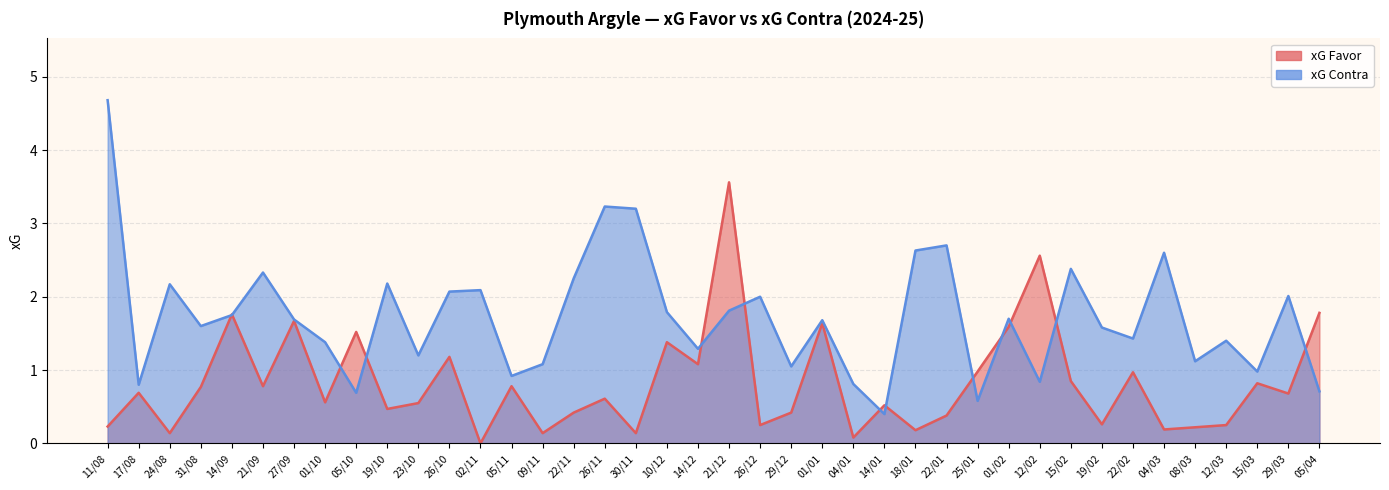

At which category is the sum across all series the highest?

21/12